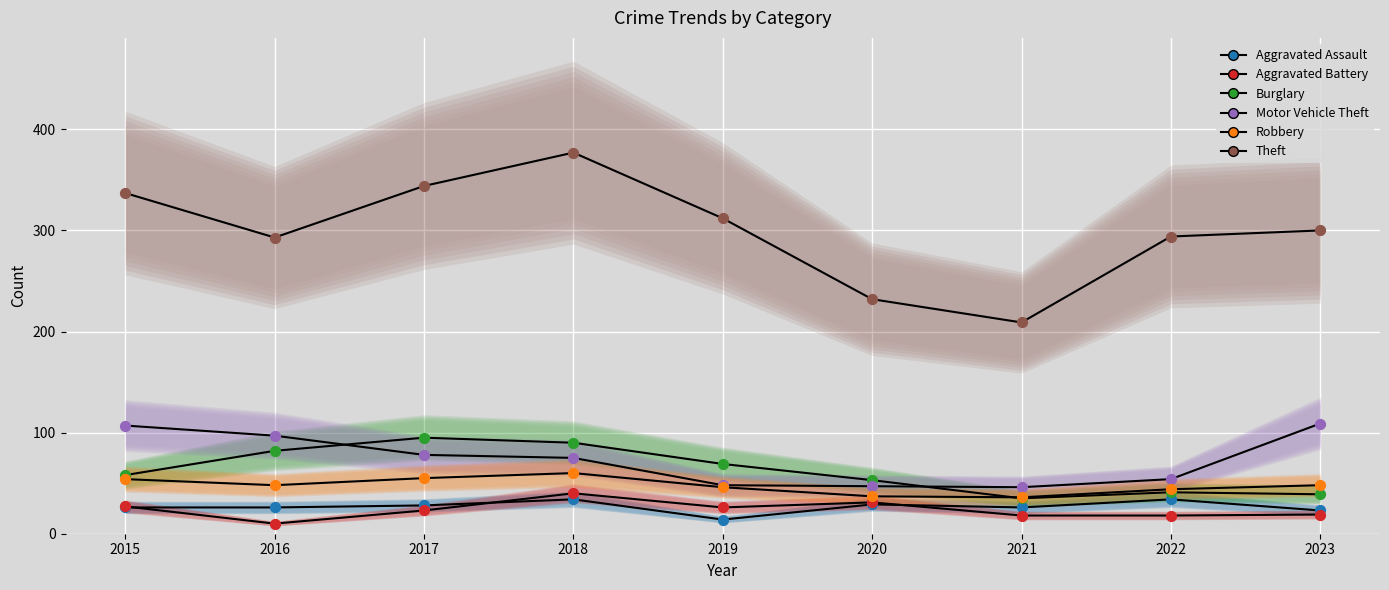

Which series has the widest spread of Y values?

Theft